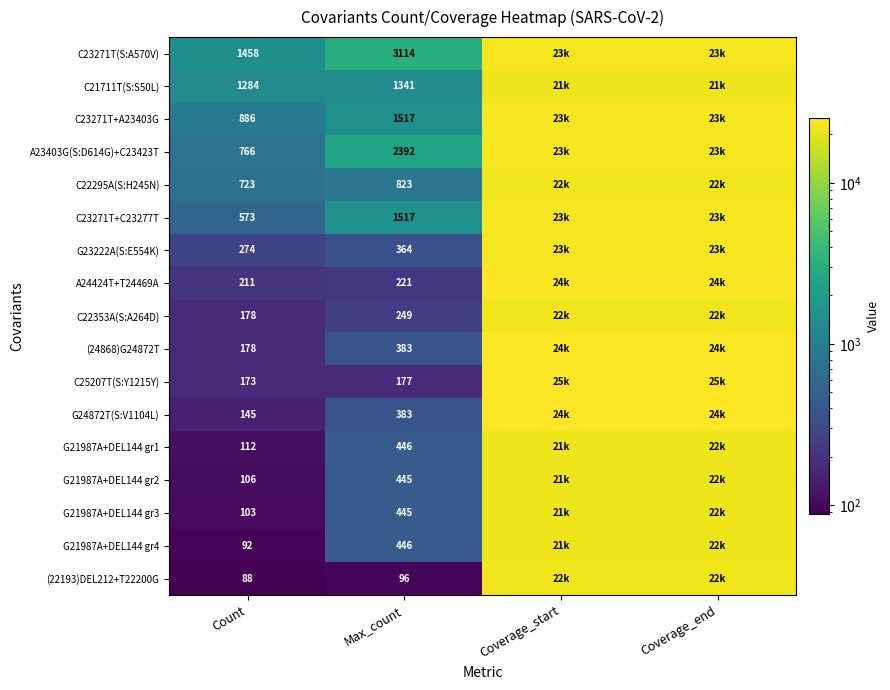

Between Count and Max_count, which series saw the biggest shift?

C23271T(S:A570V)